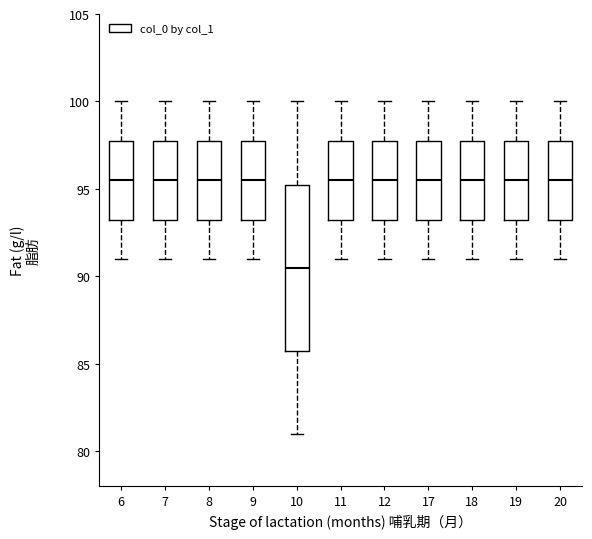

Where does the median line of the box at x = 17 sit on the y-axis? The values are not printed on the chart, so give them approximately, as read against the axis.

95.5